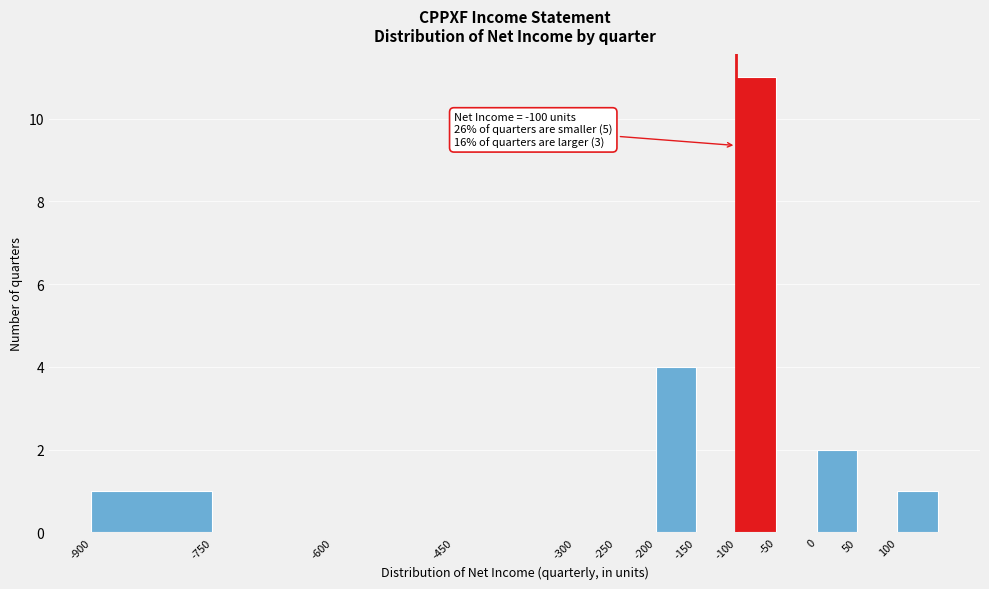

Which range on the x-axis has the tallest bar?

-100 to -50